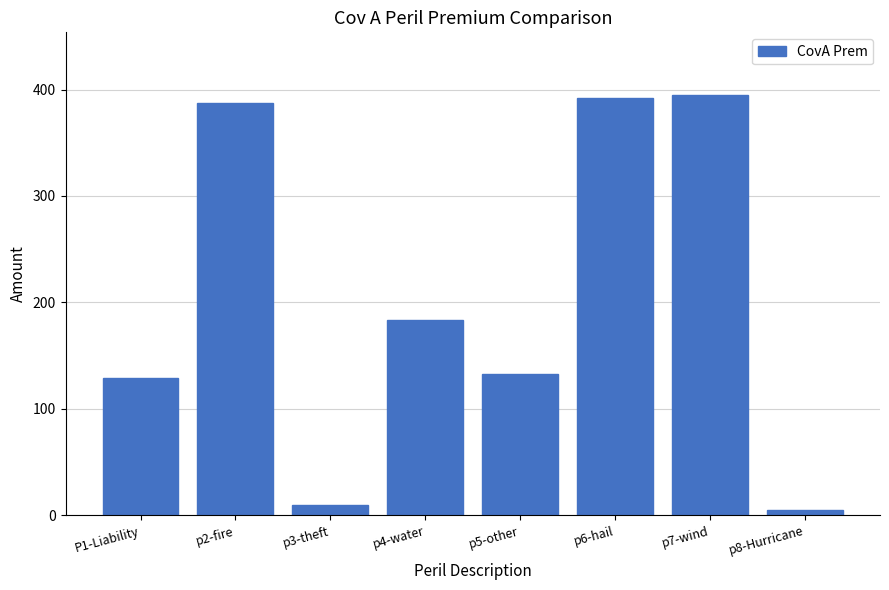

Reading left to right, transcribe all the data shown in this chart.

128.8	387.6	9.8	183.2	132.5	392.0	394.5	4.7